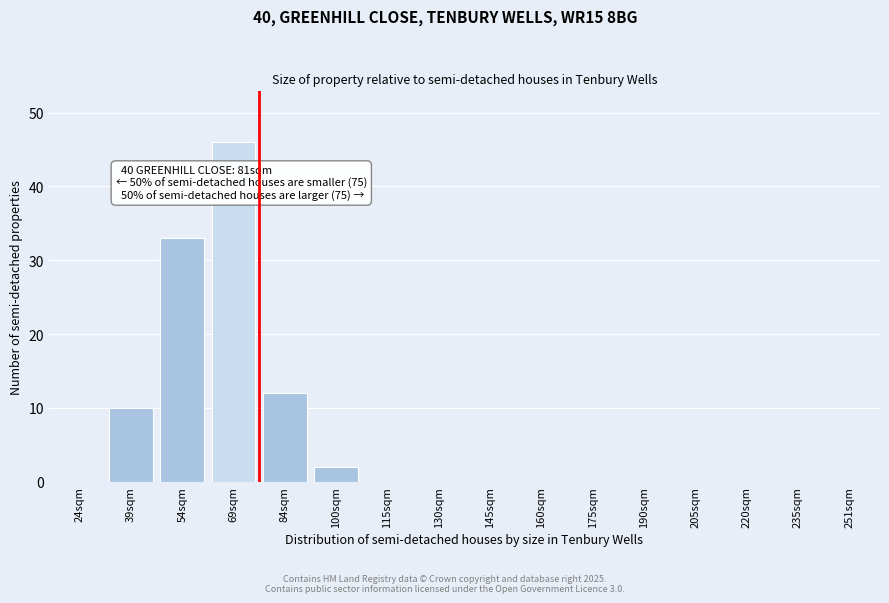

Reading left to right, what are all the values shown in this chart?

24sqm=0	39sqm=10	54sqm=33	69sqm=46	84sqm=12	100sqm=2	115sqm=0	130sqm=0	145sqm=0	160sqm=0	175sqm=0	190sqm=0	205sqm=0	220sqm=0	235sqm=0	251sqm=0